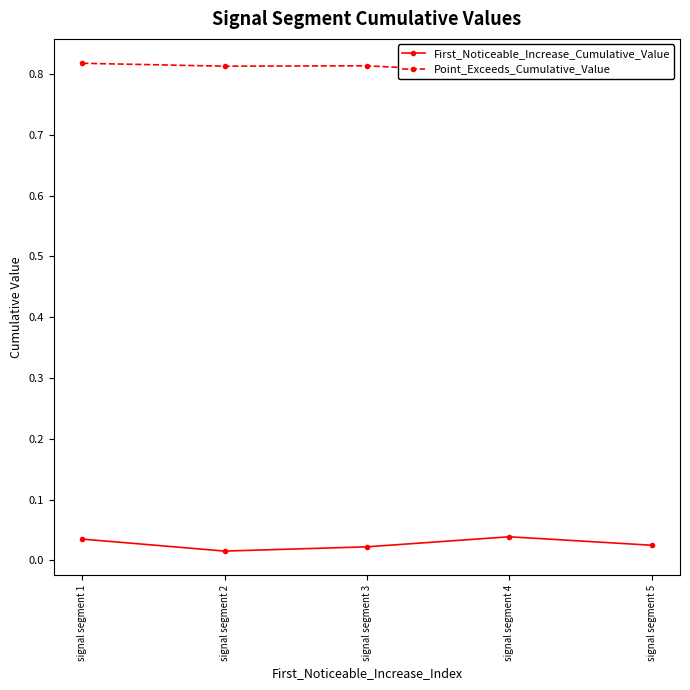

True or false: Point_Exceeds_Cumulative_Value and First_Noticeable_Increase_Cumulative_Value intersect in this chart.

False